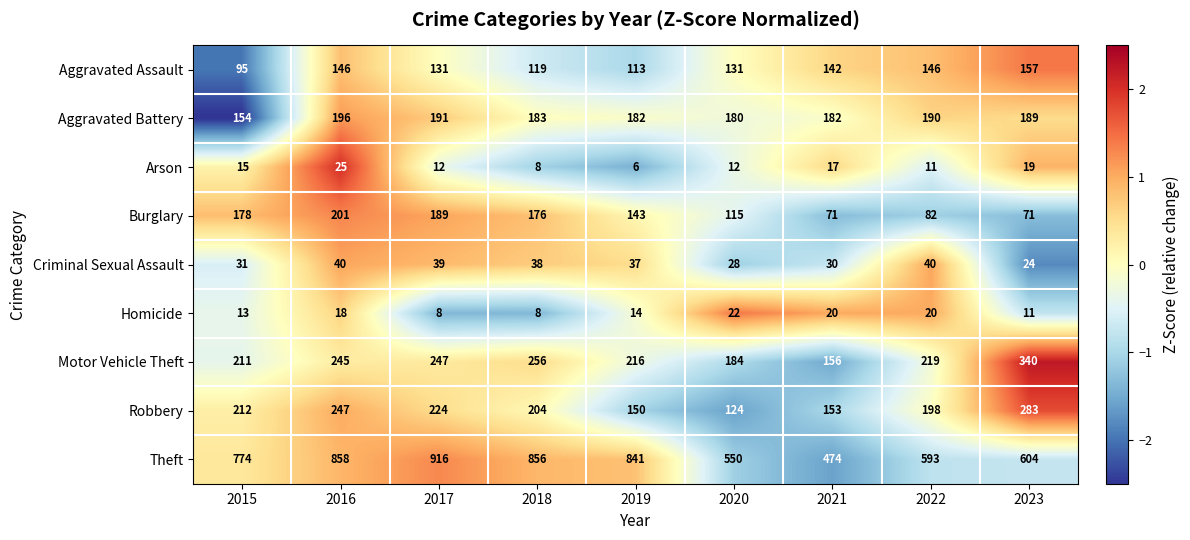

True or false: Robbery has a value of 48 at 2017.

False